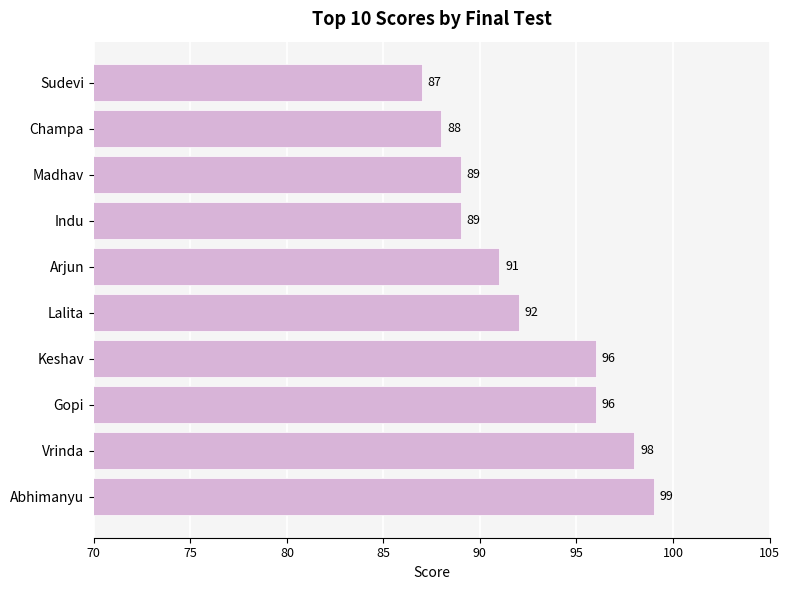

What is the sum of the values at Lalita and Indu?

181